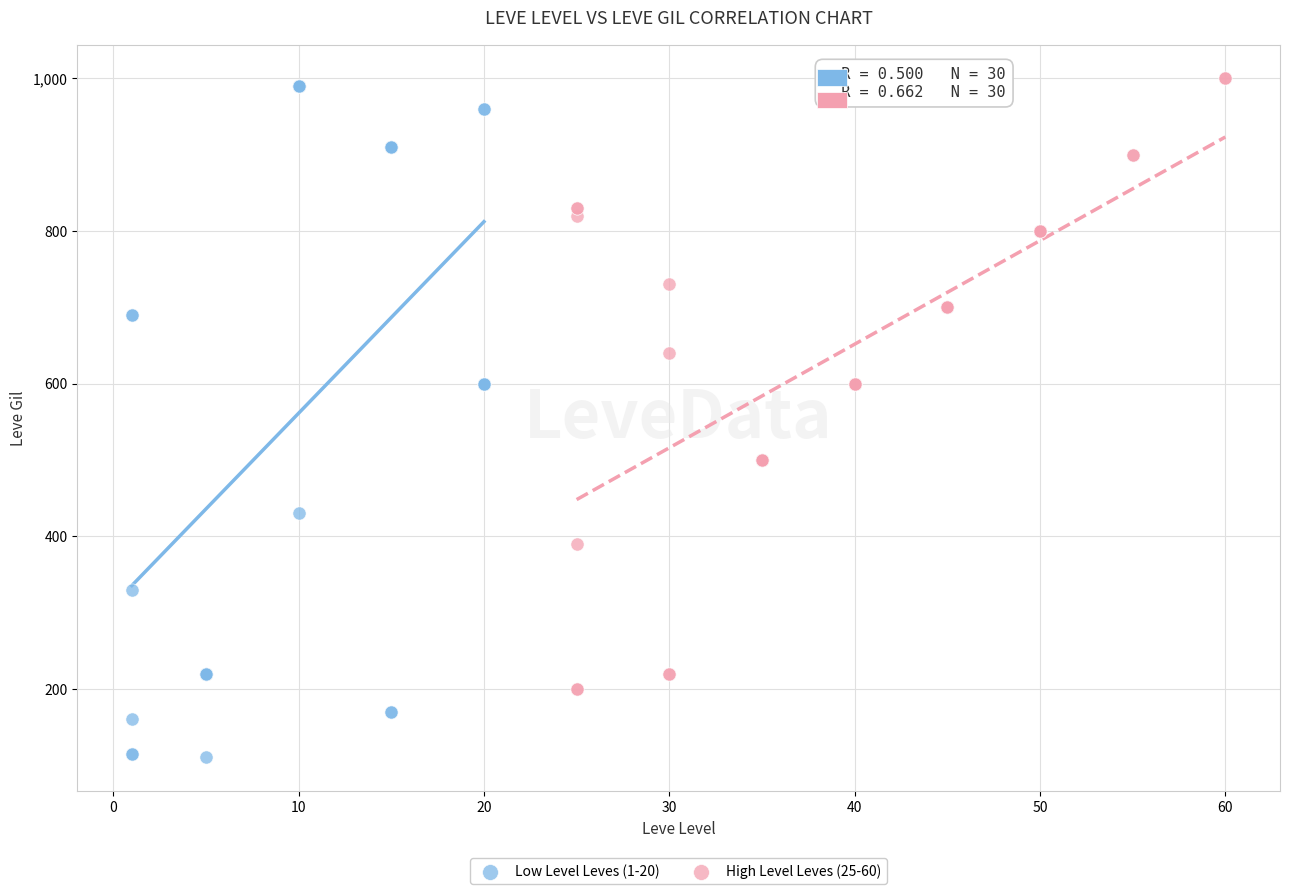

Which series has the widest spread of Y values?

Low Level Leves (1-20)